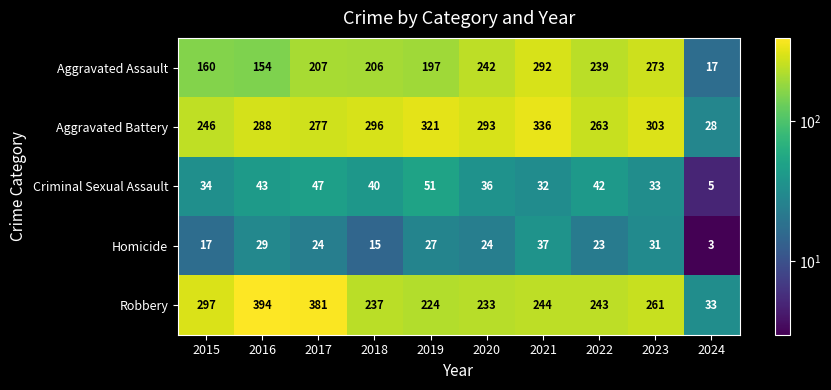

Read the Criminal Sexual Assault value at 2019.

51